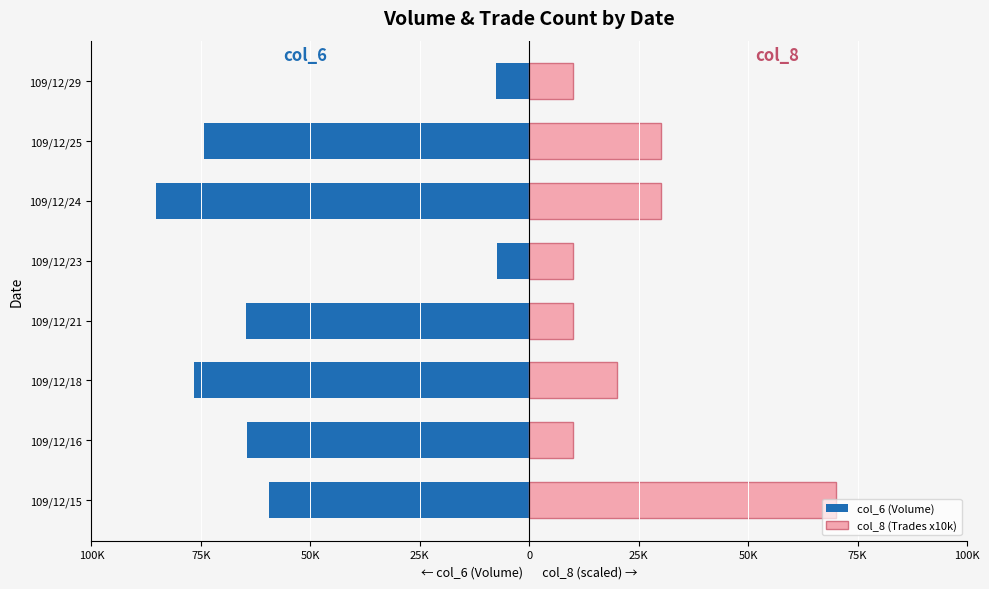

The value of col_6 (Volume) at 109/12/18 is -76480. True or false?

True